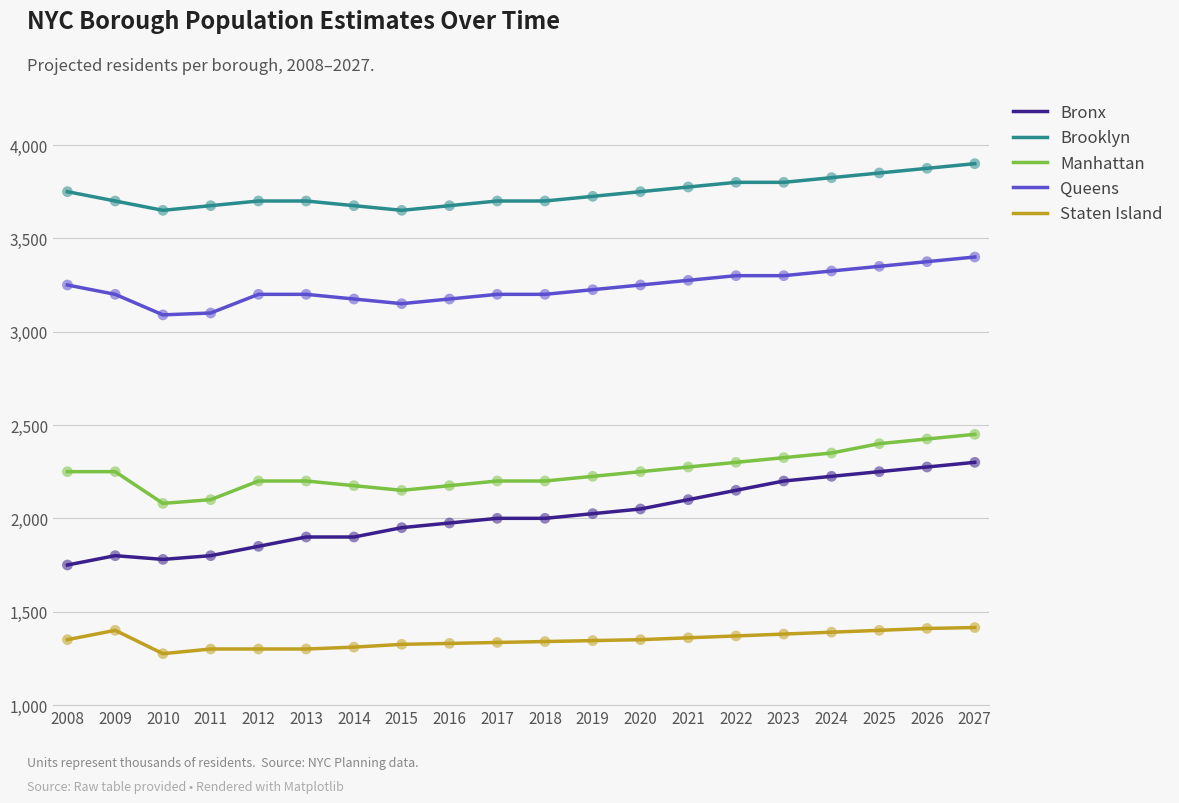

What are all the series names shown in the legend?

Bronx, Brooklyn, Manhattan, Queens, Staten Island